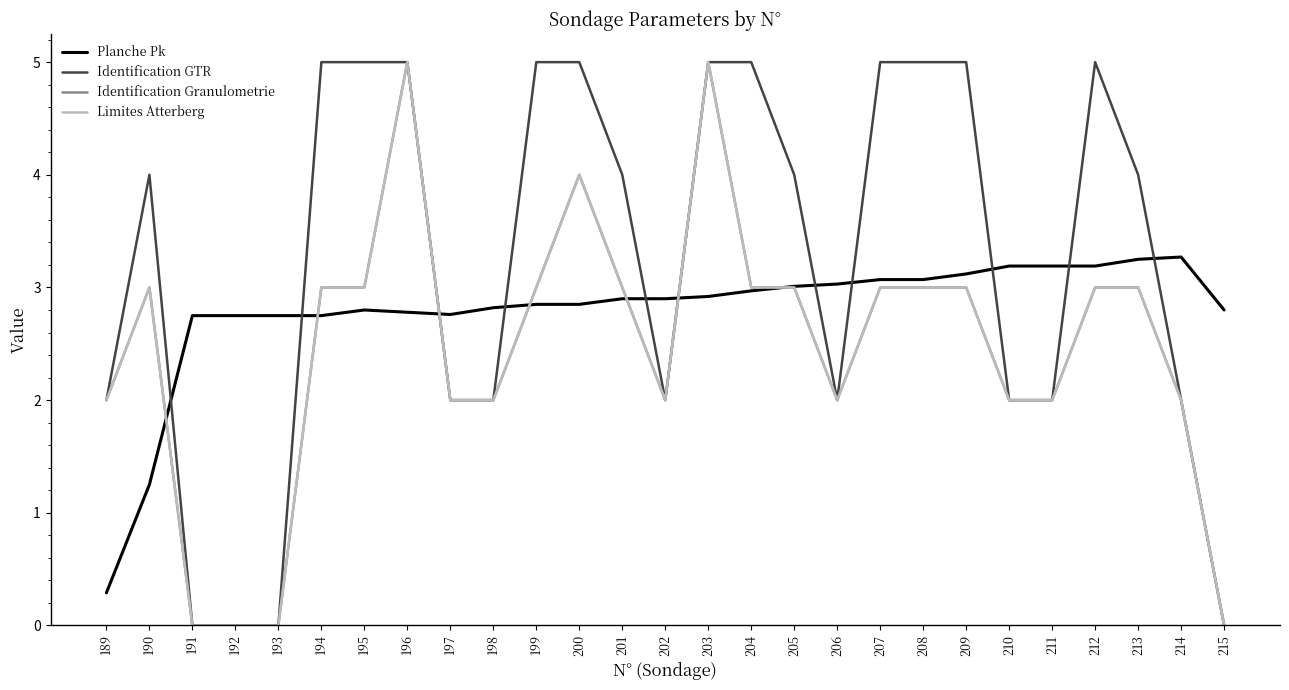

The Planche Pk series shows 3.1 at 208. True or false?

True